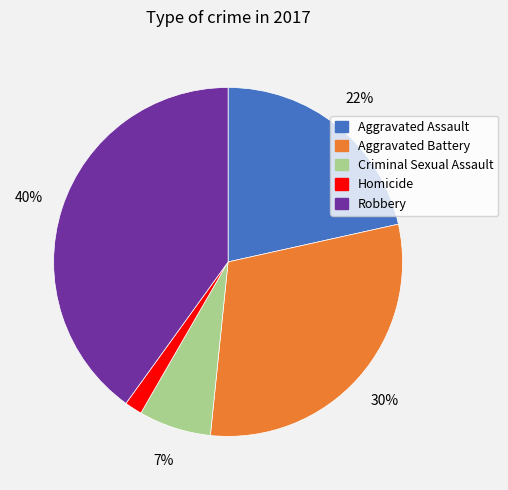

What is the largest slice in the pie chart?

Robbery